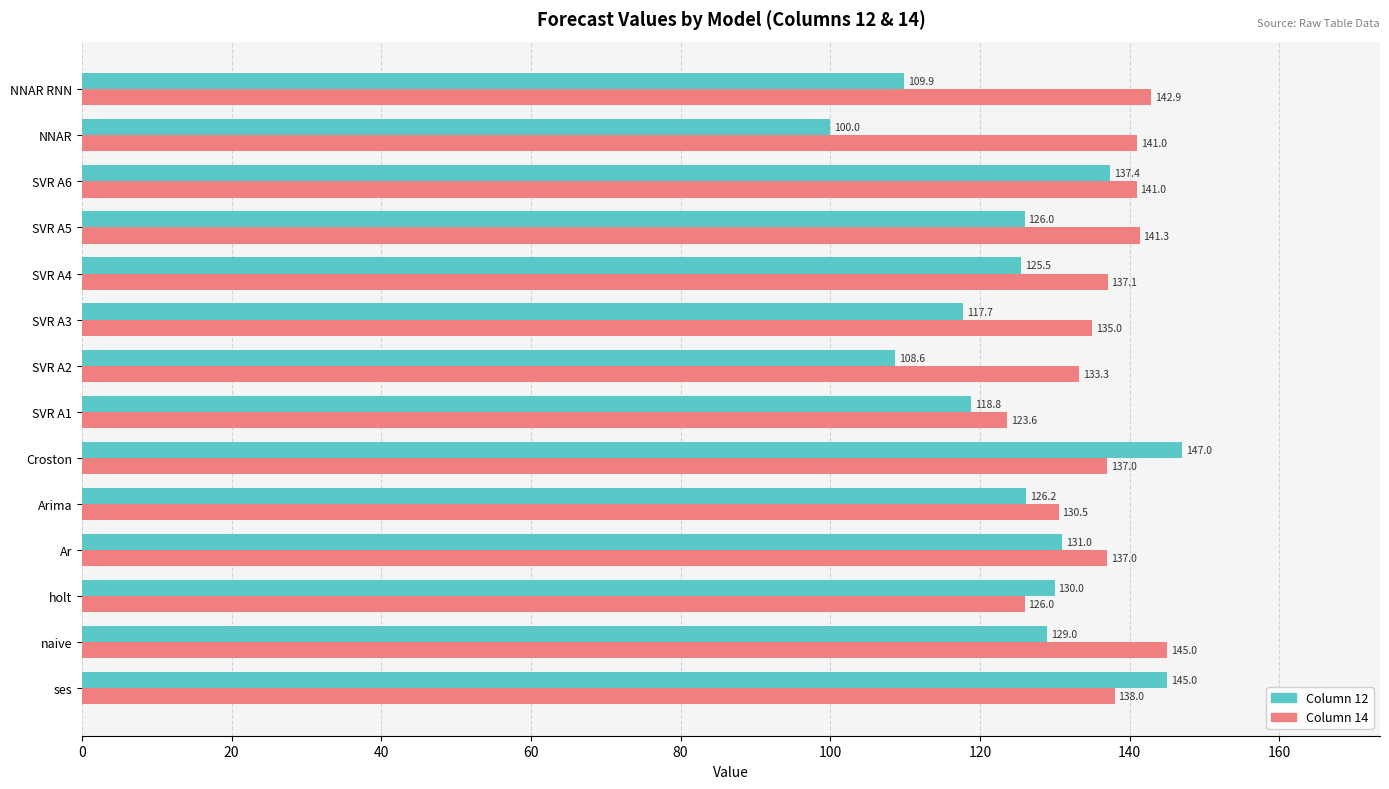

What are all the series names shown in the legend?

Column 12, Column 14